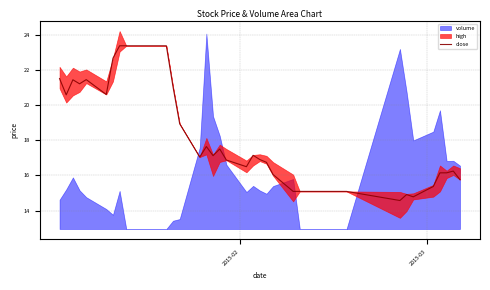

Reading left to right, list all the values displayed in this chart.

21.5	20.6	21.4	21.2	21.5	20.6	22.7	23.4	23.4	23.4	23.4	23.4	23.4	21.0	18.9	17.0	17.6	17.1	17.5	16.9	16.5	17.1	16.9	16.7	16.0	15.1	15.1	15.1	15.1	15.1	15.1	15.1	14.6	14.9	14.8	15.4	16.1	16.1	16.2	15.8